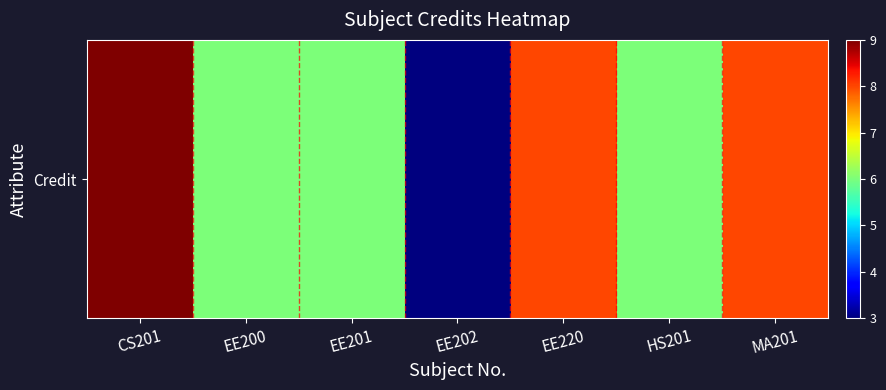

What is the change in value from EE202 to EE220?

+5